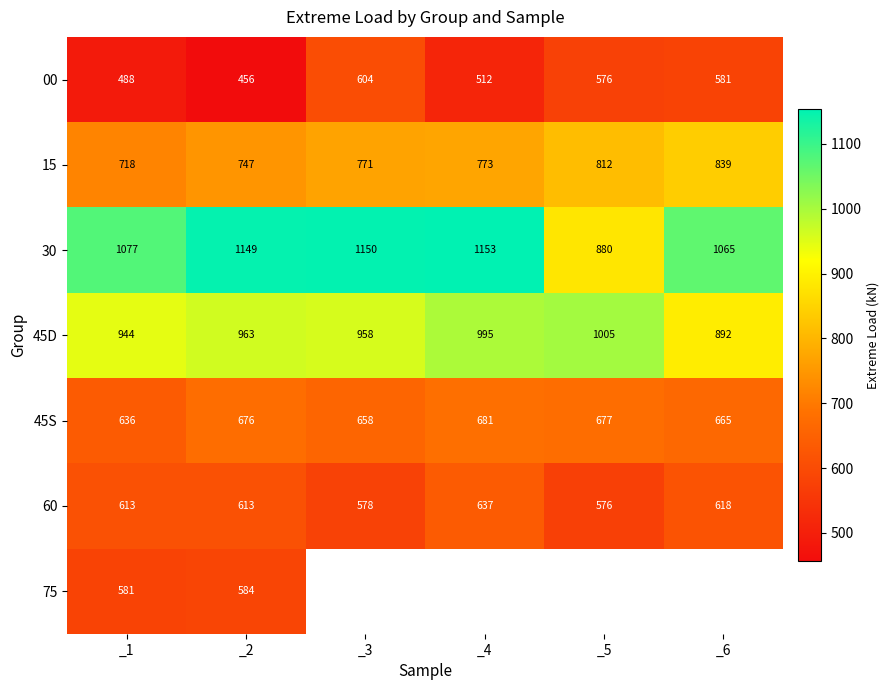

At how many categories does at least one series exceed 883?

6